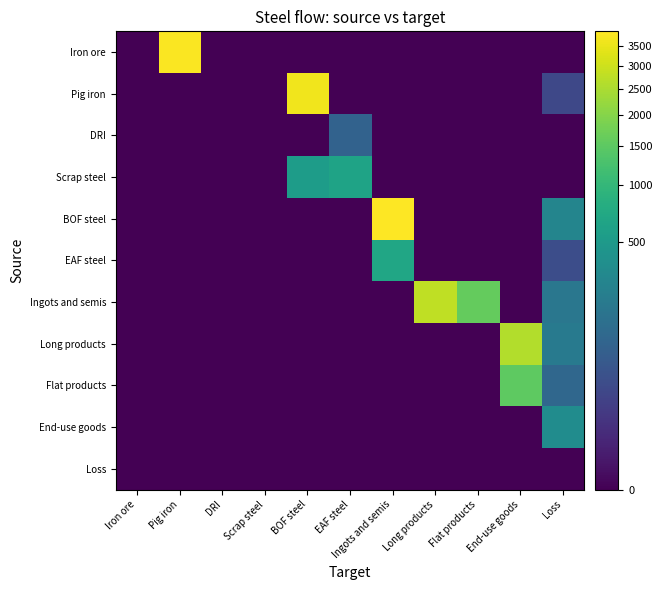

Reading left to right, what are all the values shown in this chart?

Iron ore: Iron ore=0.0	Pig iron=3838.2	DRI=0.0	Scrap steel=0.0	BOF steel=0.0	EAF steel=0.0	Ingots and semis=0.0	Long products=0.0	Flat products=0.0	End-use goods=0.0	Loss=0.0
Pig iron: Iron ore=0.0	Pig iron=0.0	DRI=0.0	Scrap steel=0.0	BOF steel=3645.9	EAF steel=0.0	Ingots and semis=0.0	Long products=0.0	Flat products=0.0	End-use goods=0.0	Loss=24.2
DRI: Iron ore=0.0	Pig iron=0.0	DRI=0.0	Scrap steel=0.0	BOF steel=0.0	EAF steel=82.5	Ingots and semis=0.0	Long products=0.0	Flat products=0.0	End-use goods=0.0	Loss=0.0
Scrap steel: Iron ore=0.0	Pig iron=0.0	DRI=0.0	Scrap steel=0.0	BOF steel=540.0	EAF steel=630.0	Ingots and semis=0.0	Long products=0.0	Flat products=0.0	End-use goods=0.0	Loss=0.0
BOF steel: Iron ore=0.0	Pig iron=0.0	DRI=0.0	Scrap steel=0.0	BOF steel=0.0	EAF steel=0.0	Ingots and semis=3900.0	Long products=0.0	Flat products=0.0	End-use goods=0.0	Loss=285.9
EAF steel: Iron ore=0.0	Pig iron=0.0	DRI=0.0	Scrap steel=0.0	BOF steel=0.0	EAF steel=0.0	Ingots and semis=680.0	Long products=0.0	Flat products=0.0	End-use goods=0.0	Loss=32.5
Ingots and semis: Iron ore=0.0	Pig iron=0.0	DRI=0.0	Scrap steel=0.0	BOF steel=0.0	EAF steel=0.0	Ingots and semis=0.0	Long products=2800.0	Flat products=1600.0	End-use goods=0.0	Loss=180.0
Long products: Iron ore=0.0	Pig iron=0.0	DRI=0.0	Scrap steel=0.0	BOF steel=0.0	EAF steel=0.0	Ingots and semis=0.0	Long products=0.0	Flat products=0.0	End-use goods=2600.0	Loss=200.0
Flat products: Iron ore=0.0	Pig iron=0.0	DRI=0.0	Scrap steel=0.0	BOF steel=0.0	EAF steel=0.0	Ingots and semis=0.0	Long products=0.0	Flat products=0.0	End-use goods=1500.0	Loss=100.0
End-use goods: Iron ore=0.0	Pig iron=0.0	DRI=0.0	Scrap steel=0.0	BOF steel=0.0	EAF steel=0.0	Ingots and semis=0.0	Long products=0.0	Flat products=0.0	End-use goods=0.0	Loss=350.0
Loss: Iron ore=0.0	Pig iron=0.0	DRI=0.0	Scrap steel=0.0	BOF steel=0.0	EAF steel=0.0	Ingots and semis=0.0	Long products=0.0	Flat products=0.0	End-use goods=0.0	Loss=0.0